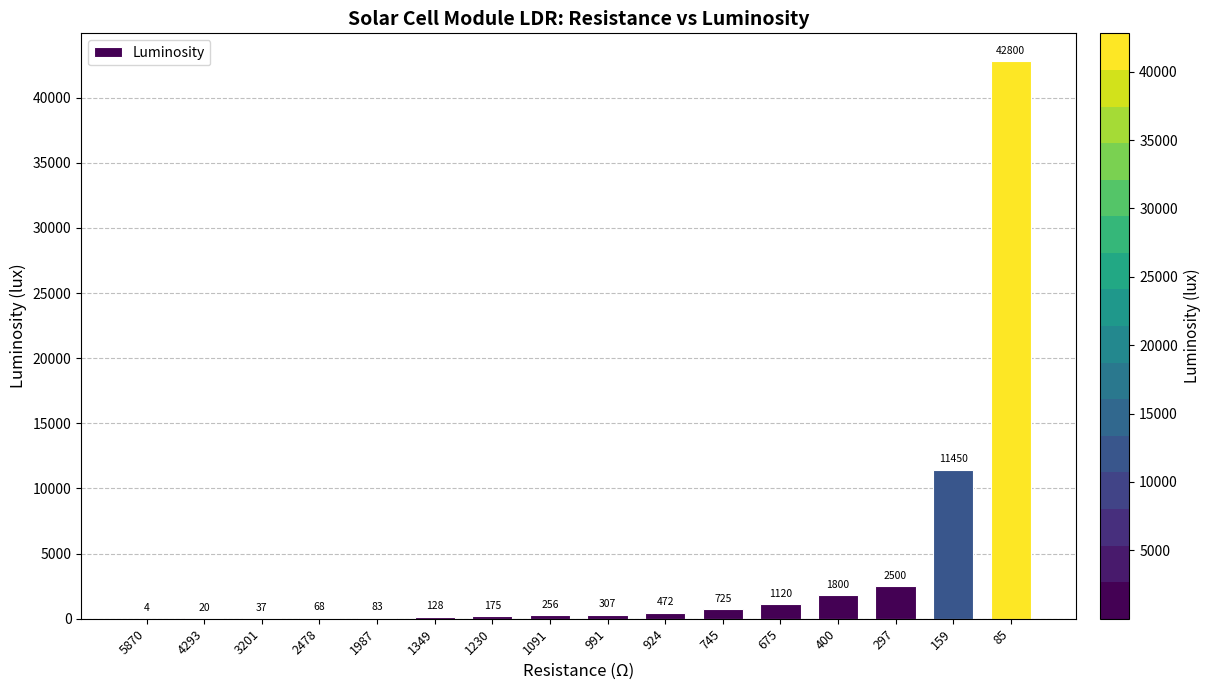

At which category does the chart reach its peak across all series?

85